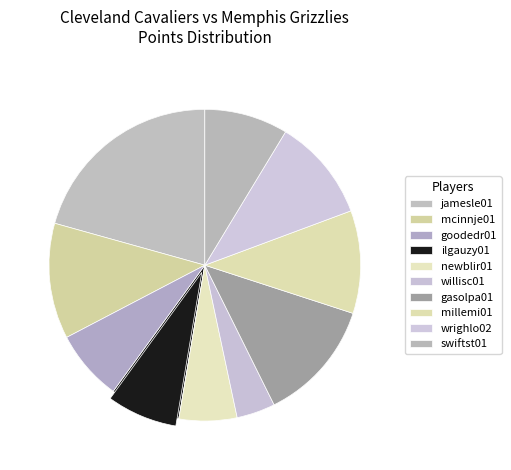

True or false: swiftst01 accounts for 16% of the total.

False